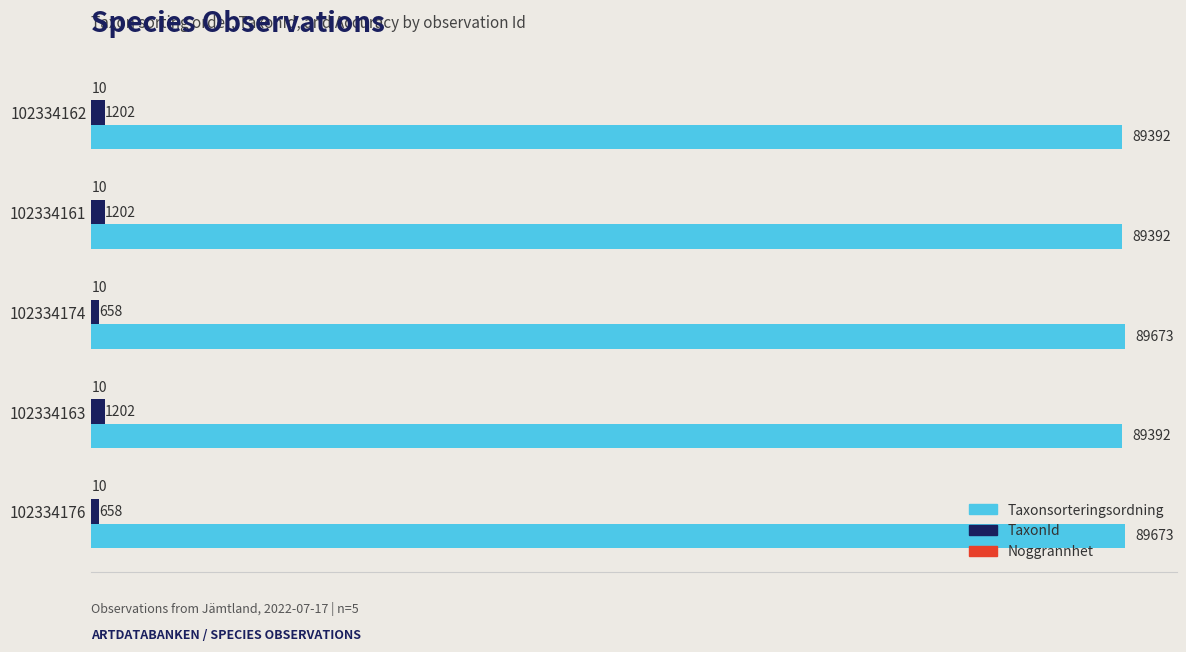

Is it true that TaxonId equals 658 at 102334176?

True